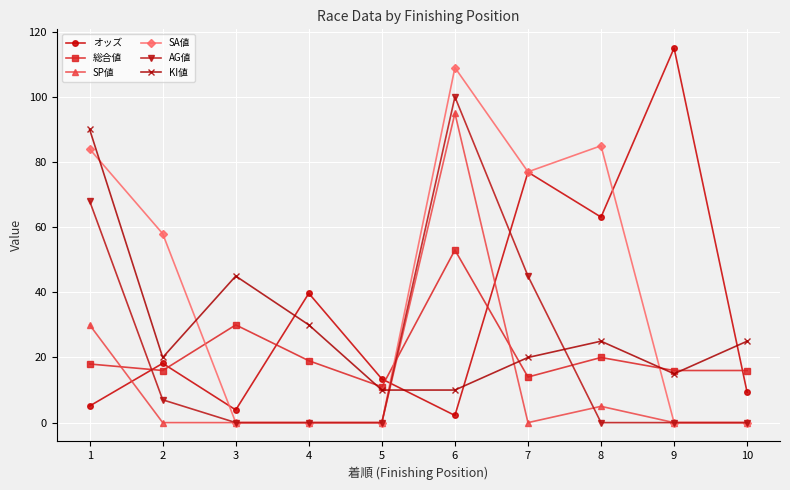

At which label is 総合値 closest to 32?

3